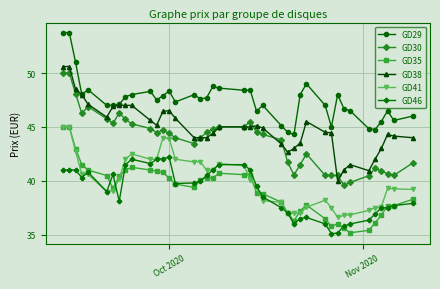

True or false: GD29 and GD30 cross at least once.

False